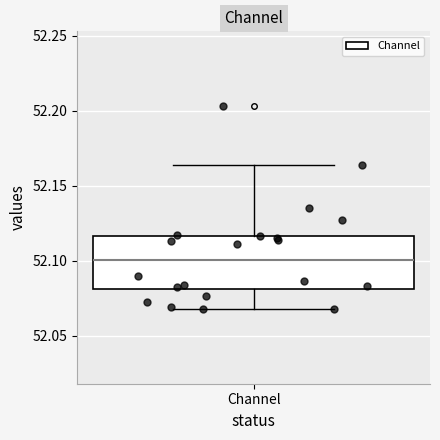

Transcribe this box plot: give where the median line is, the range the box spans, and where the two whiskers end, as read against the y-axis. The values are not printed on the chart, so give them approximately, as read against the axis.

median 52.100, box 52.080 to 52.115, whiskers 52.070 to 52.165